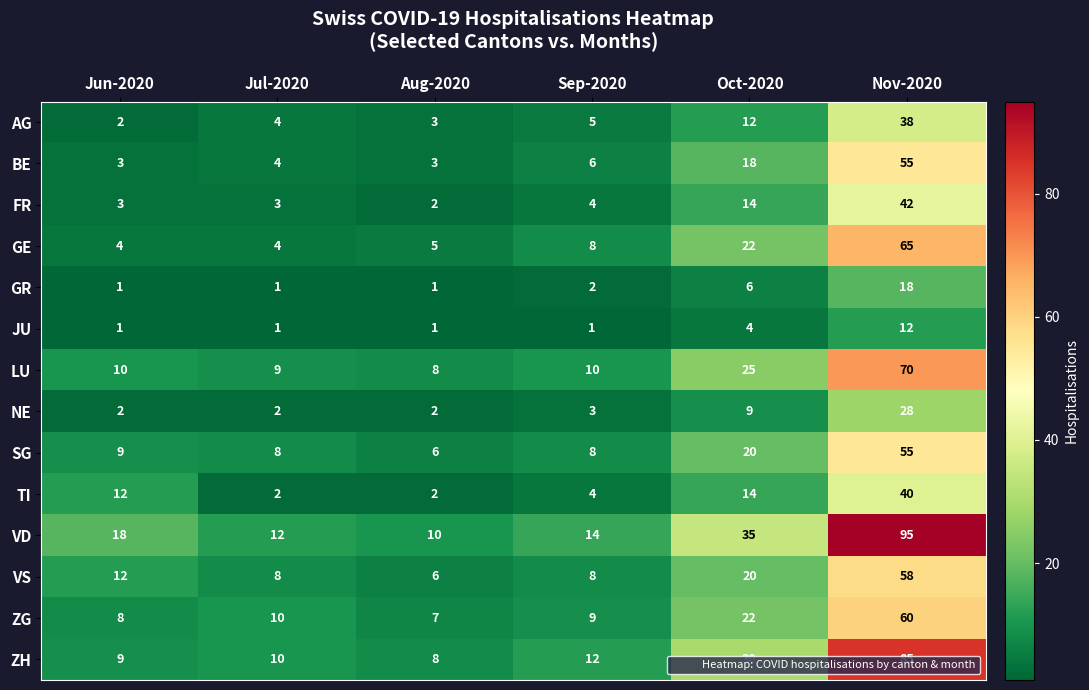

Between Jul-2020 and Aug-2020, which series saw the biggest shift?

ZG